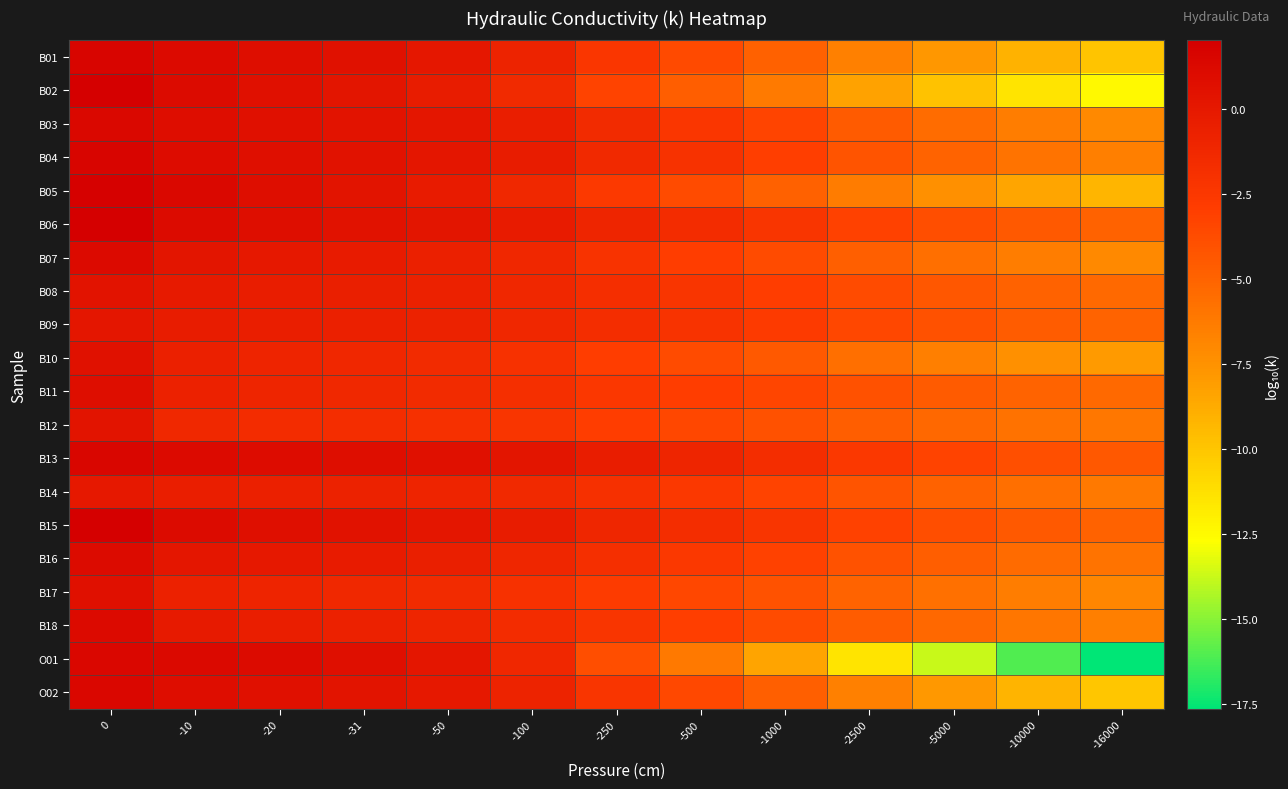

Which series changed the most between -100 and -250?

O01